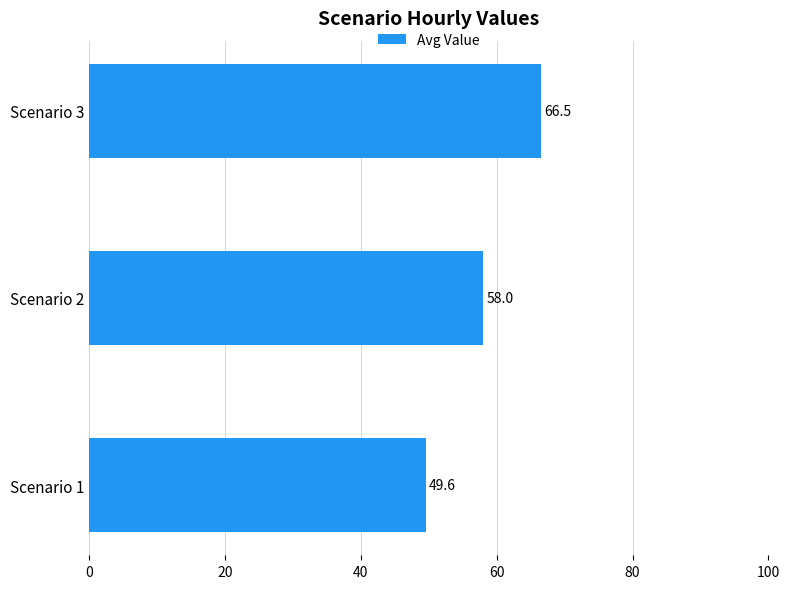

What is the difference between the second highest and minimum values?

8.5